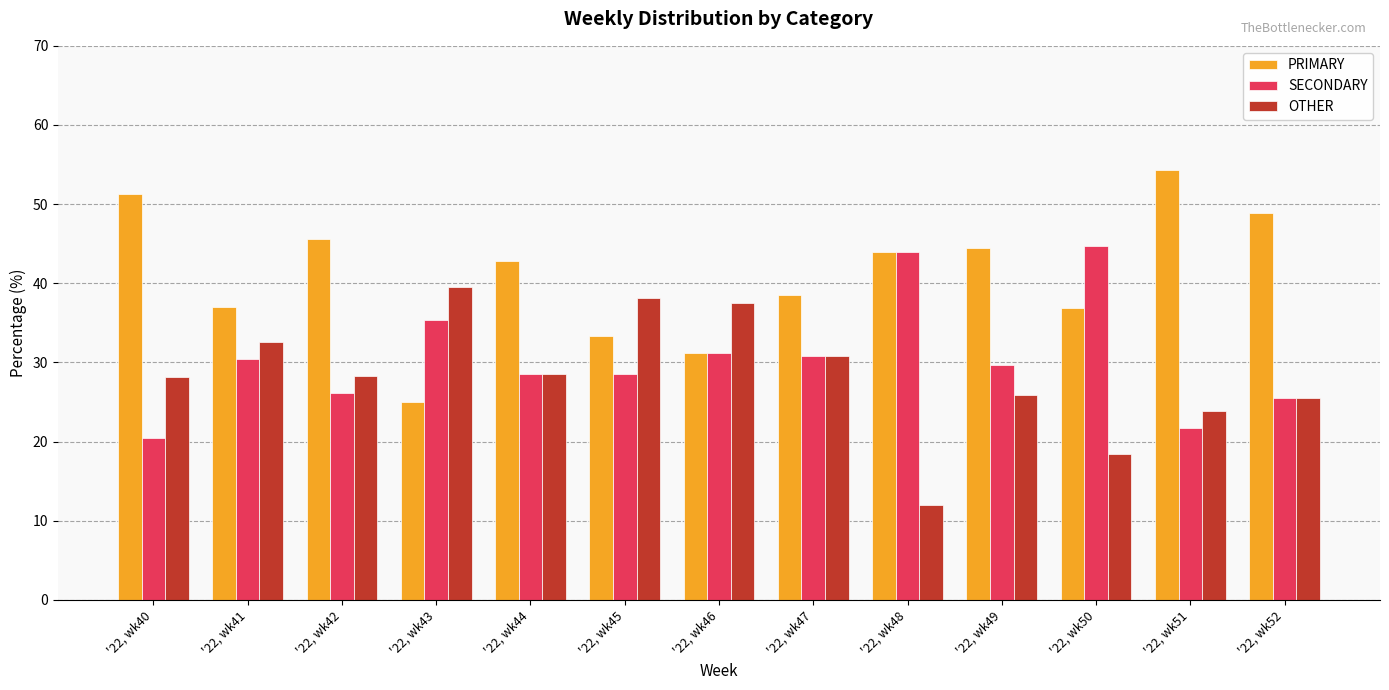

What is the sum of all PRIMARY values?

533.4